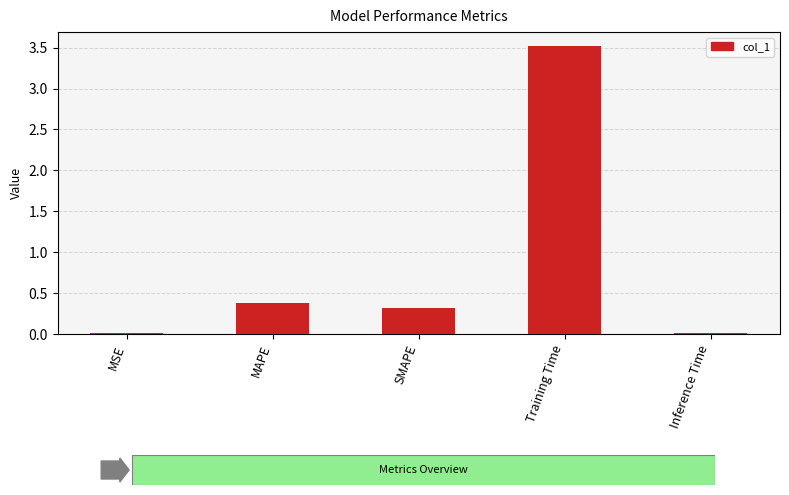

What is the value of the 3rd bar from the left?

0.3